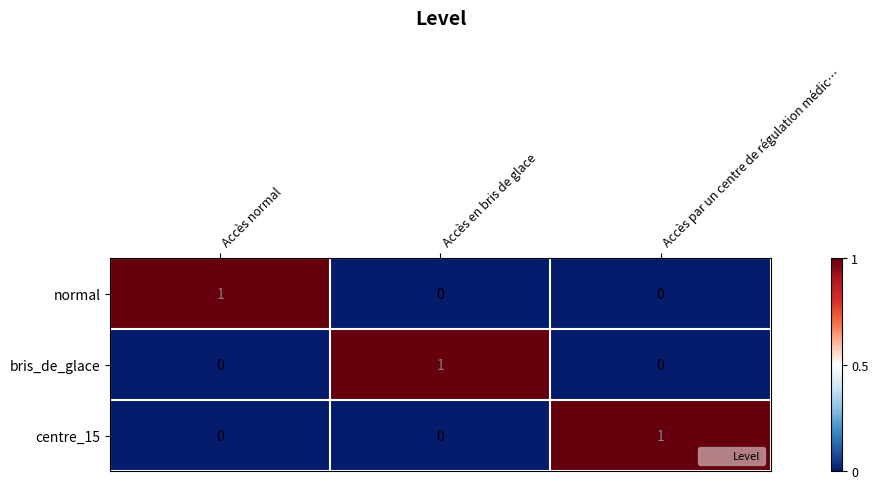

At how many categories does at least one series exceed 0?

3